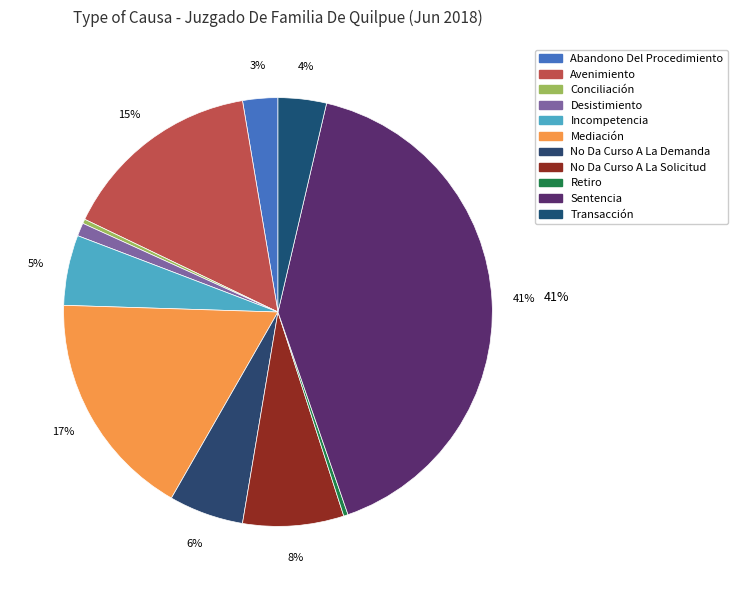

Is it true that Sentencia is 49% of the pie?

False